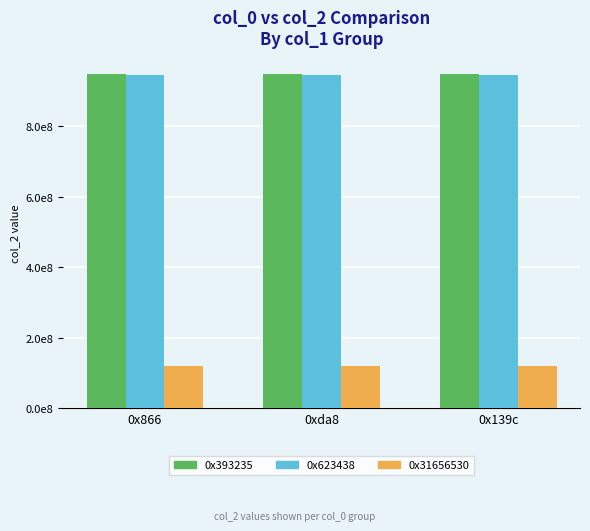

True or false: 0x623438 has a value of 943338848 at 0x866.

True